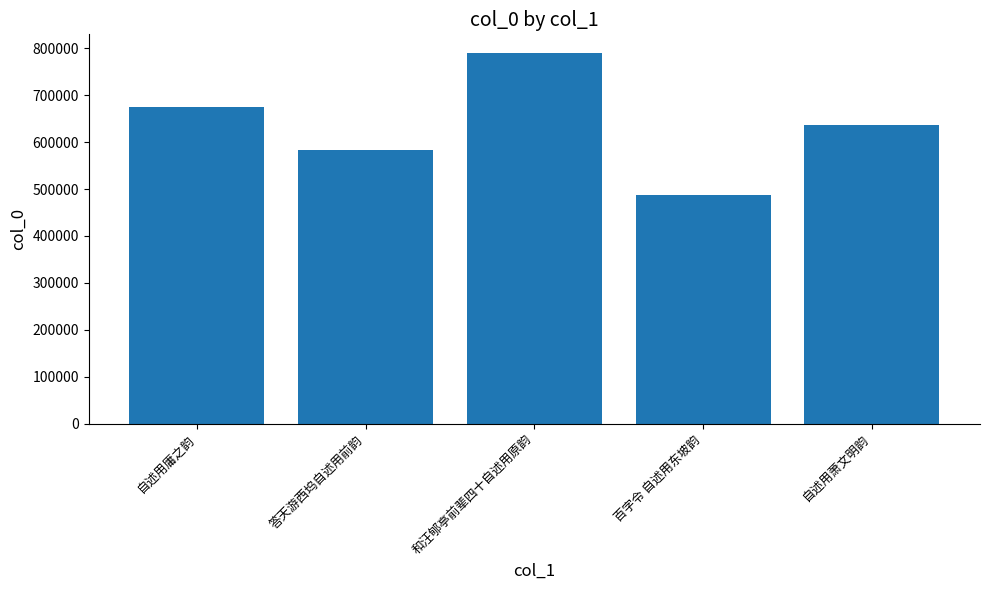

The value at 和汪郇亭前辈四十自述用原韵 is 1096442. True or false?

False